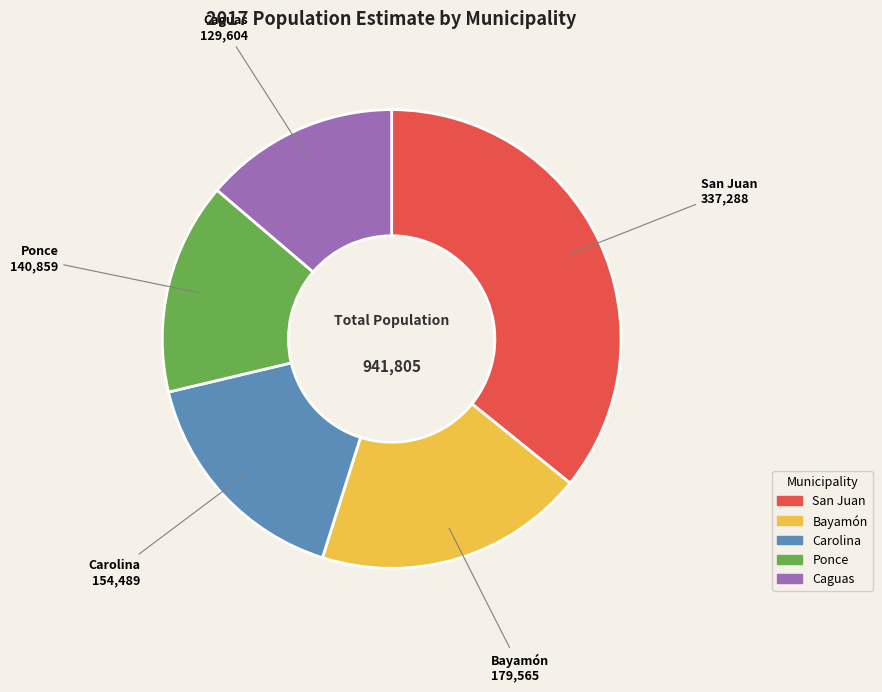

Is the sum of Carolina and Caguas greater than half?

No